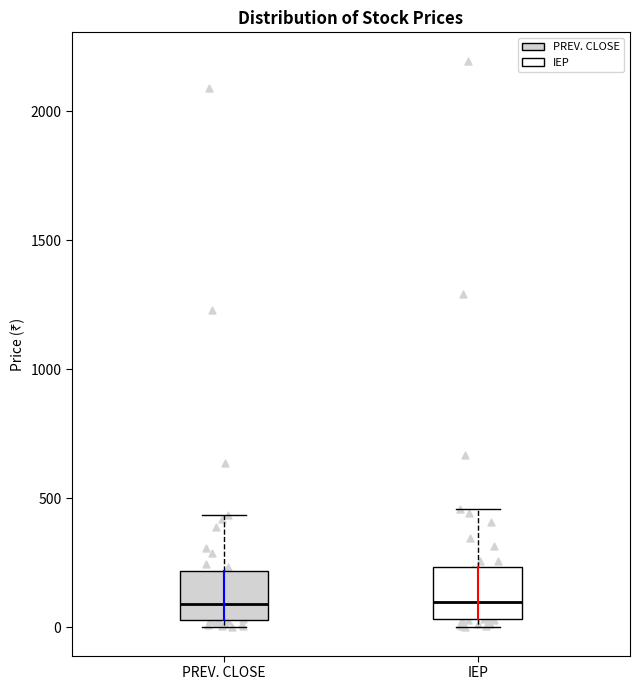

Where does the upper whisker of the box for PREV. CLOSE end on the y-axis? The values are not printed on the chart, so give them approximately, as read against the axis.

450